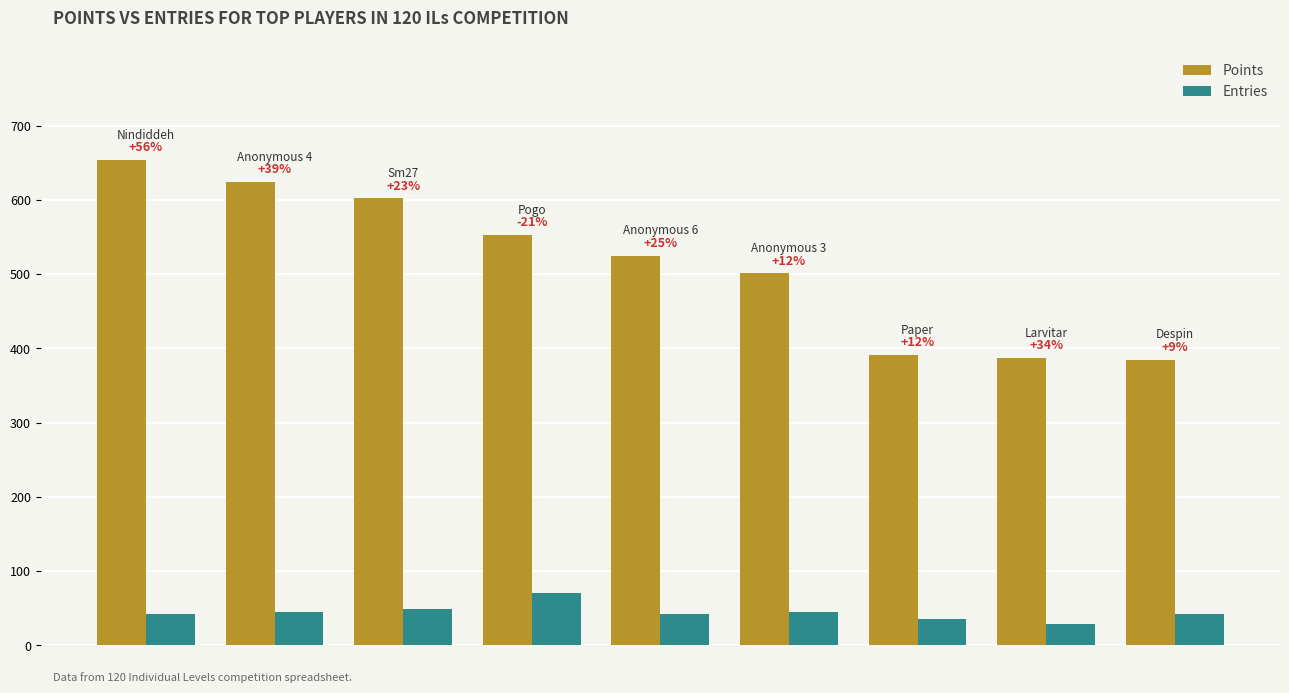

Reading right to left, extract all data points from this chart.

Points: 385	387	391	501	525	553	602	624	654
Entries: 42	29	35	45	42	70	49	45	42